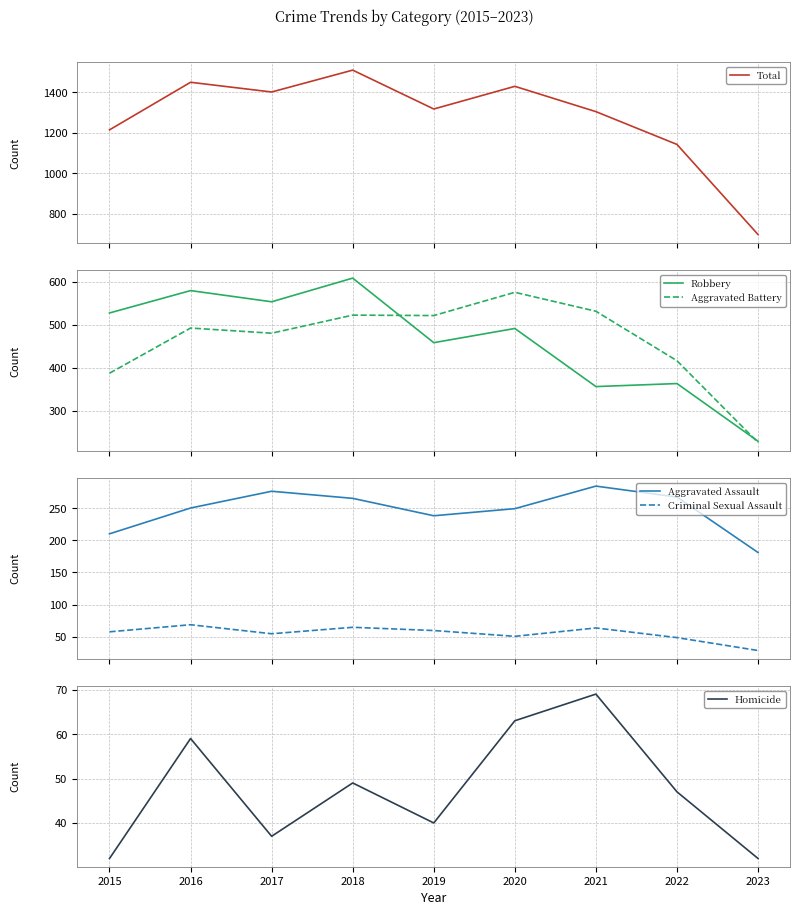

How many lines are shown in the chart?

6